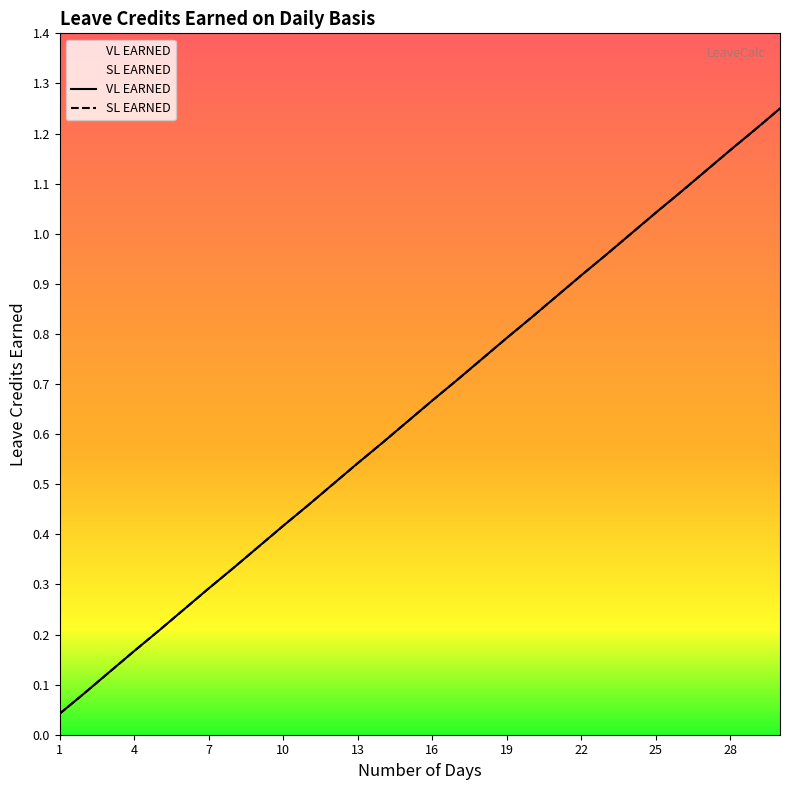

True or false: SL EARNED has more than 0 points higher than both neighbors.

False